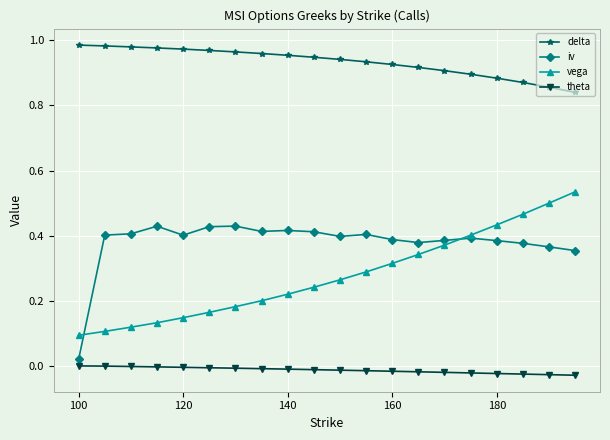

True or false: delta and iv intersect in this chart.

False